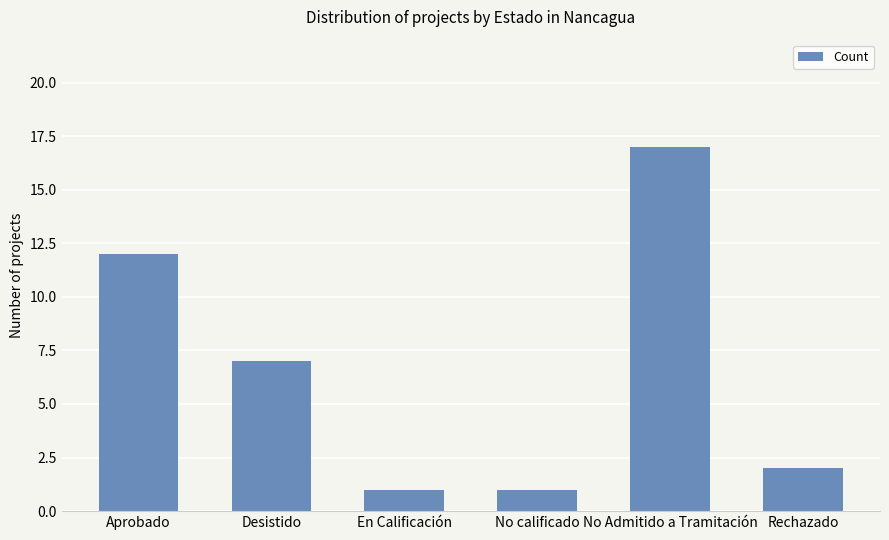

Between Desistido and No Admitido a Tramitación, which is larger?

No Admitido a Tramitación